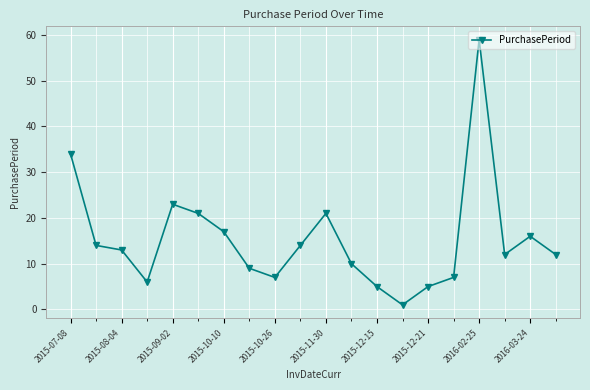

How many data points are less than 13?

10